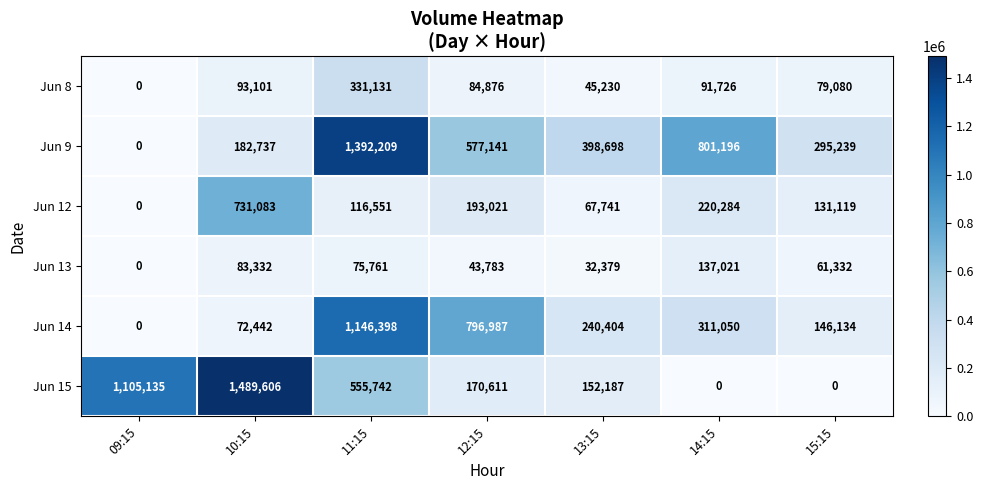

At which category is the sum across all series the highest?

11:15